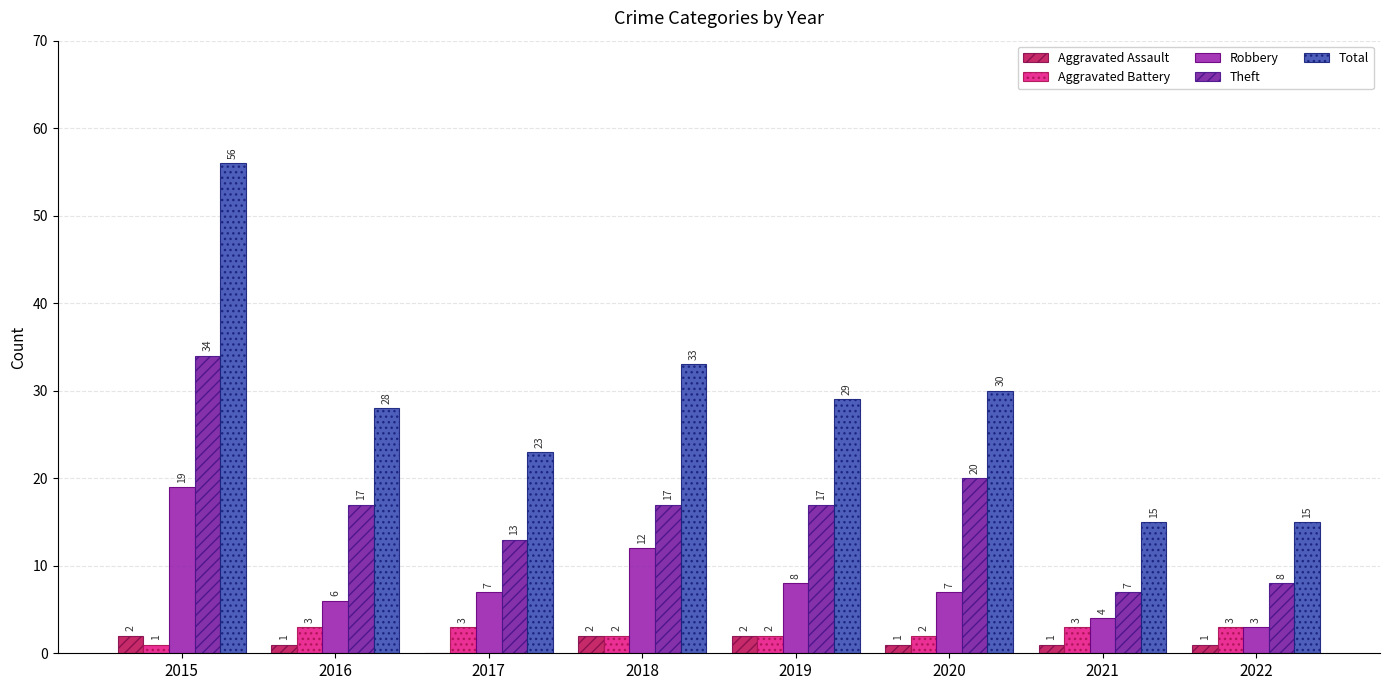

What is the value of the Robbery bar at the 5th from the left?

8